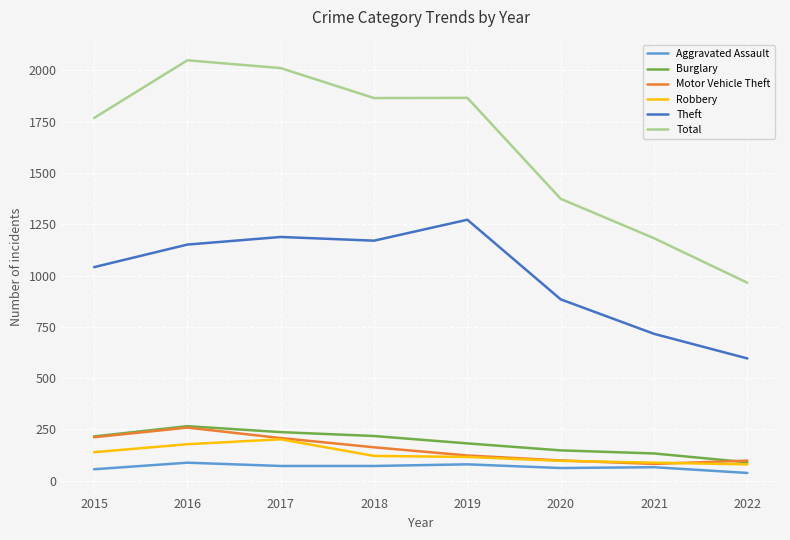

Which series has the widest spread of values?

Total